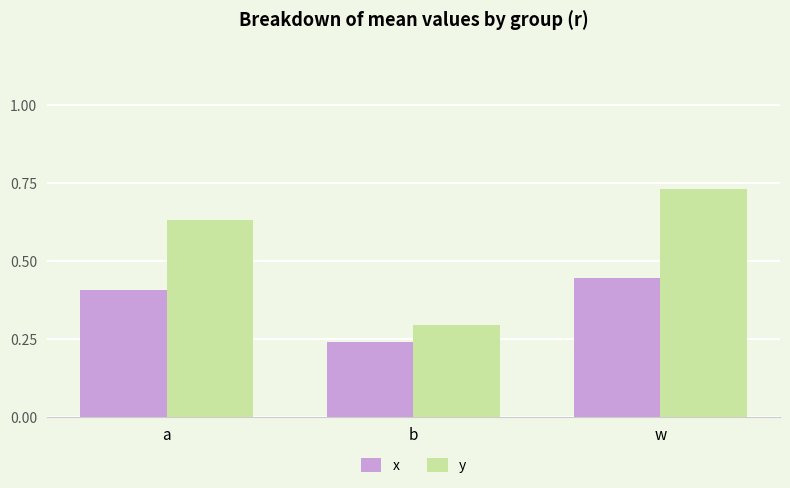

Which series has the largest range (max minus min)?

y